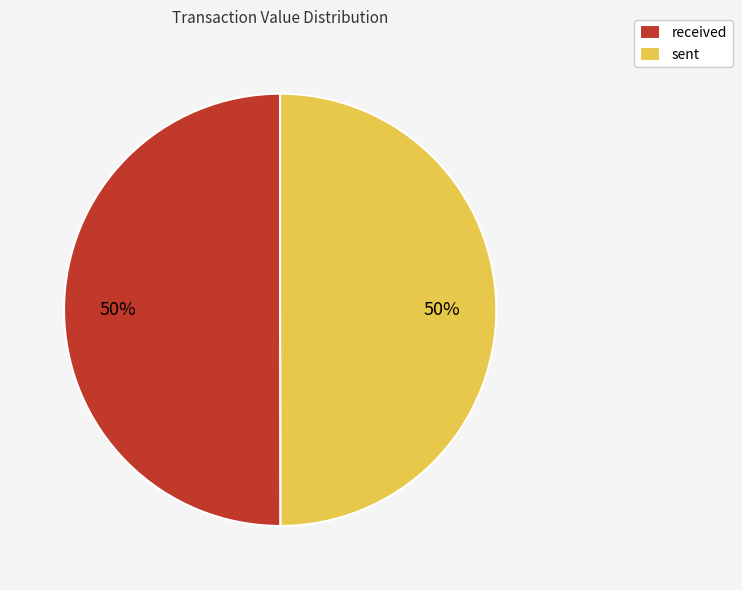

True or false: received accounts for 50% of the total.

True